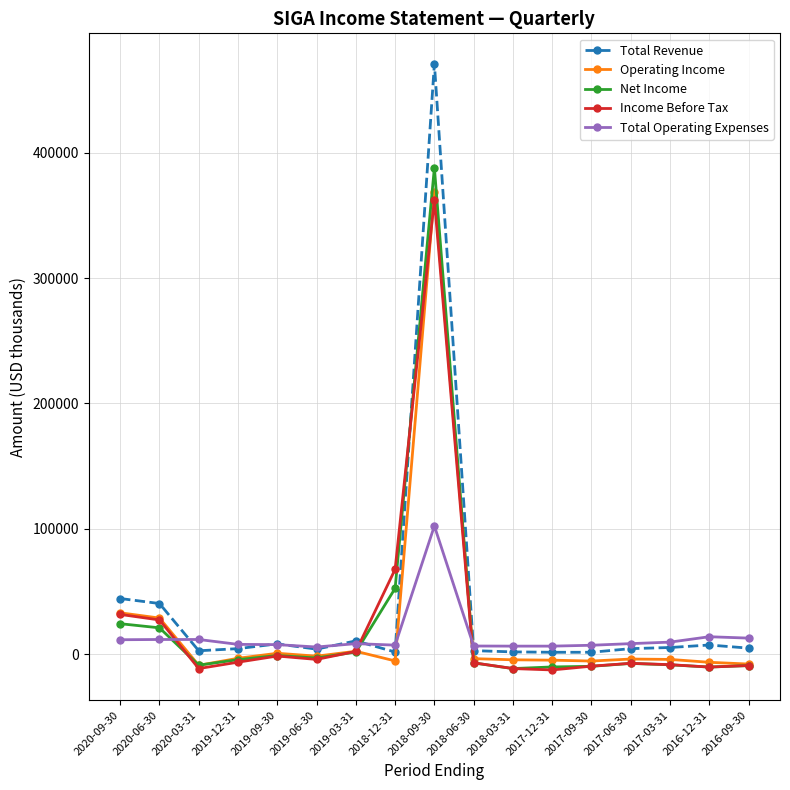

At which label is Net Income closest to 188250?

2018-12-31